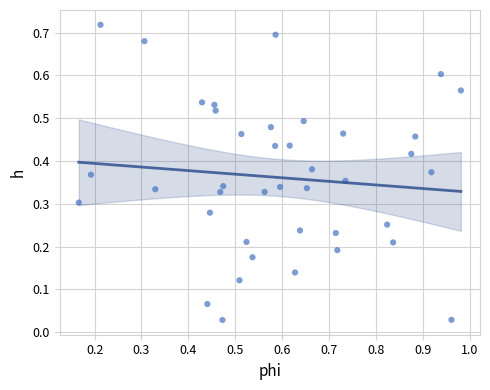

What is the range of X values (max minus min)?

0.8